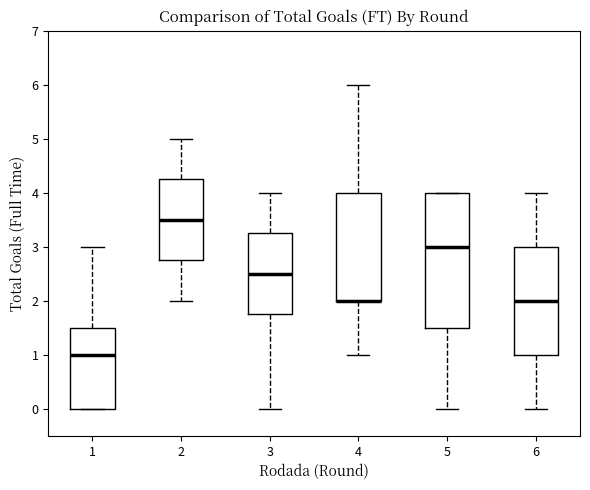

Reading left to right, transcribe this box plot: for each box, give where its median line is, the range the box spans, and where its two whiskers end, as read against the y-axis. The values are not printed on the chart, so give them approximately, as read against the axis.

1: median 1.0, box 0.0 to 1.5, whiskers 0.0 to 3.0
2: median 3.5, box 2.8 to 4.3, whiskers 2.0 to 5.0
3: median 2.5, box 1.8 to 3.3, whiskers 0.0 to 4.0
4: median 2.0 (drawn on the box's lower edge), box 2.0 to 4.0, whiskers 1.0 to 6.0
5: median 3.0, box 1.5 to 4.0, whiskers 0.0 to 4.0
6: median 2.0, box 1.0 to 3.0, whiskers 0.0 to 4.0